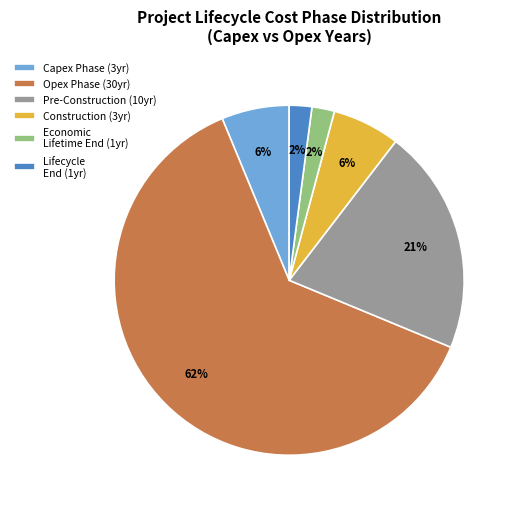

How many segments does this pie chart have?

6